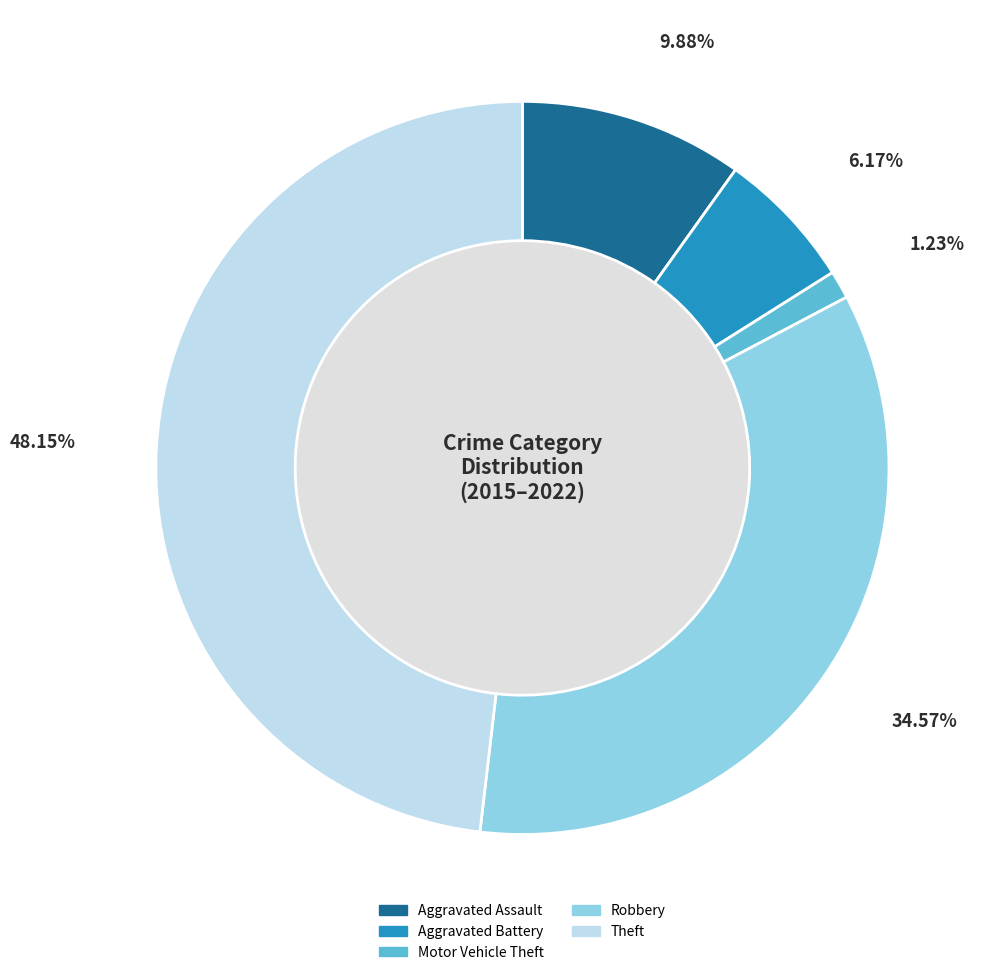

Is there a majority slice in this chart?

No